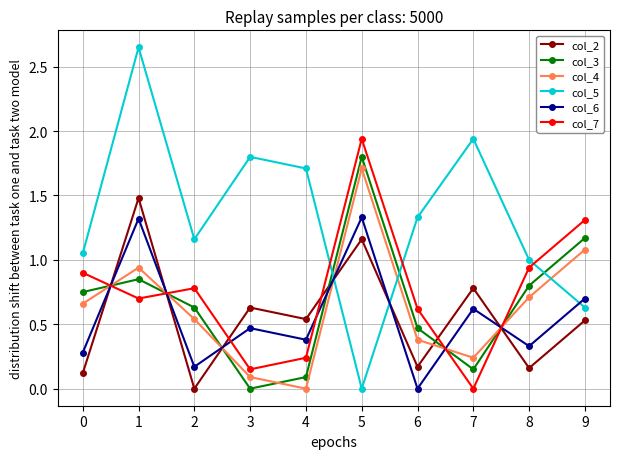

After their last crossing, which series has the higher values: col_7 or col_5?

col_7